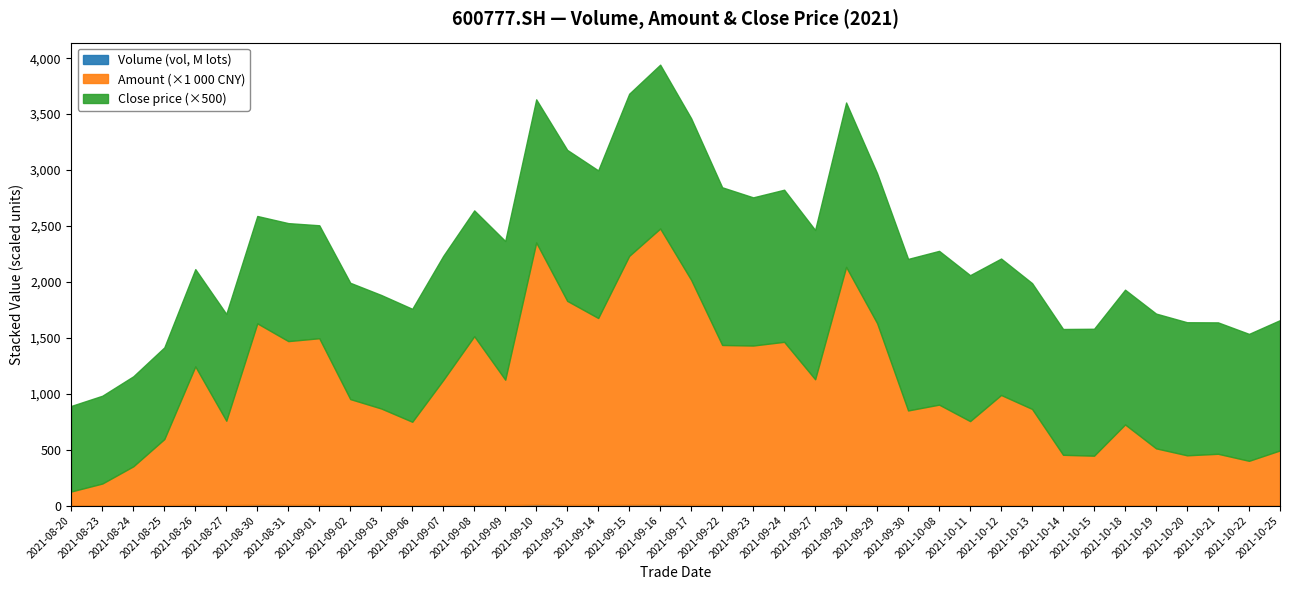

Reading left to right, transcribe all the data shown in this chart.

Volume (vol): 819776.8	1257807.9	2180173.8	3625494.6	7086674.6	4062524.9	8385956.8	7231894.0	7098352.3	4583866.1	4242387.6	3699609.9	5276527.6	6736518.1	4598776.9	9112660.4	7040098.3	6191146.4	7962720.8	8337805.1	6883838.9	5188913.4	5287271.7	5278315.3	4123812.1	7509281.0	5928647.2	3215905.2	3249019.6	2869466.5	4004364.5	3800963.6	2007200.4	1970796.5	3063596.0	2124663.9	1895275.3	1938361.4	1726644.3	2082824.1
Amount: 125308.7	195846.4	348860.3	590762.4	1237068.1	754485.2	1620860.8	1463215.1	1489139.1	947375.8	863459.5	745461.6	1117461.3	1507477.1	1120883.7	2343126.2	1823331.1	1670783.8	2224491.1	2469003.2	2010860.9	1430679.1	1425584.6	1458838.0	1125045.1	2126479.7	1624931.1	847211.7	899151.3	752201.3	984733.7	860145.9	451801.8	443912.6	722178.2	509458.7	447346.0	460991.3	398279.3	491068.2
Close: 1.5	1.6	1.6	1.6	1.7	1.9	1.9	2.1	2.0	2.1	2.0	2.0	2.2	2.2	2.5	2.6	2.7	2.6	2.9	2.9	2.9	2.8	2.6	2.7	2.7	2.9	2.7	2.7	2.8	2.6	2.4	2.2	2.2	2.3	2.4	2.4	2.4	2.4	2.3	2.3